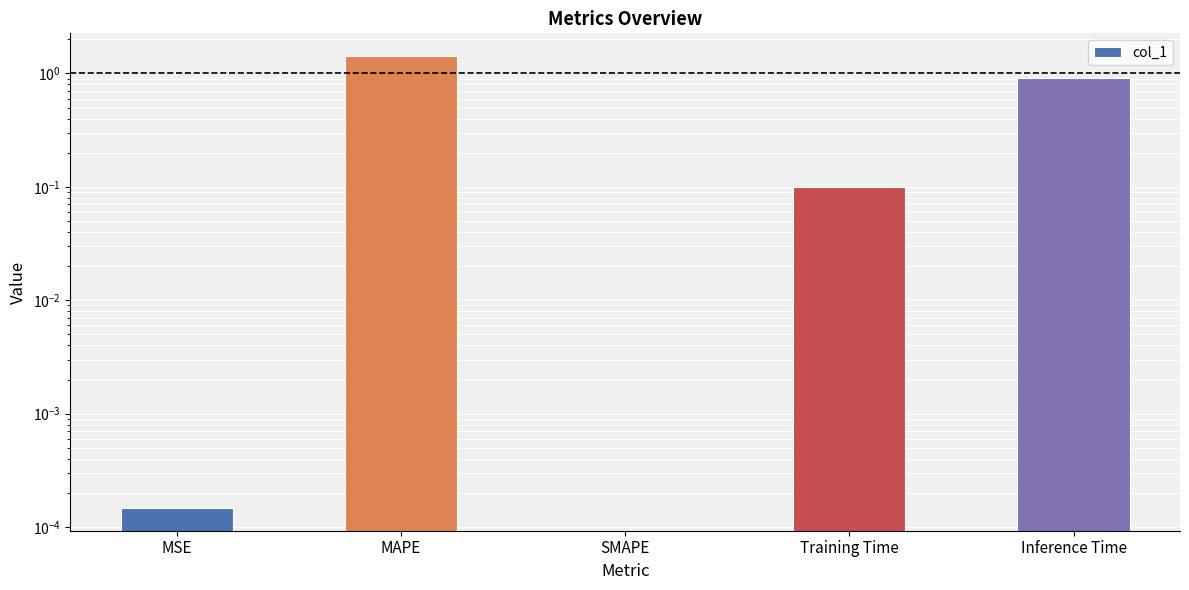

Rank the categories by value from highest to lowest.

MAPE, Inference Time, Training Time, MSE, SMAPE